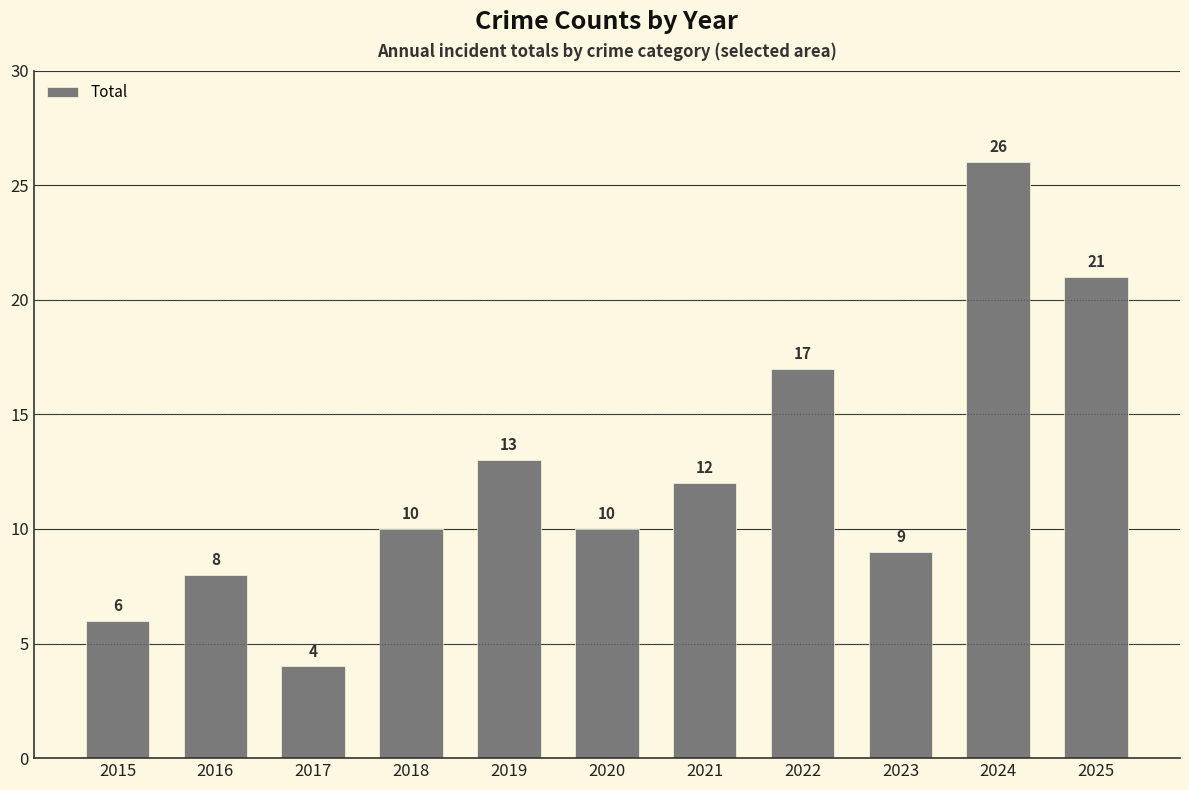

What is the value of the 8th bar from the left?

17